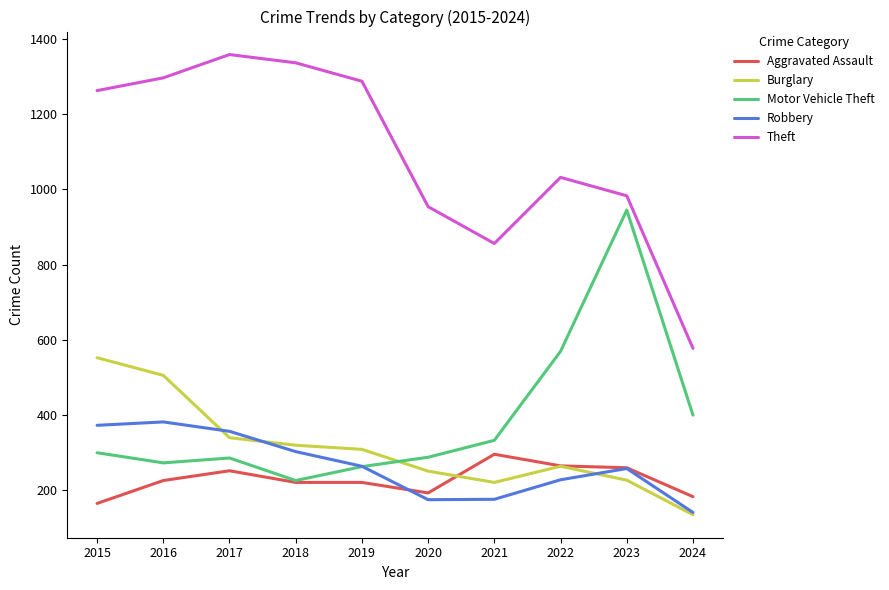

True or false: Aggravated Assault and Theft cross at least once.

False